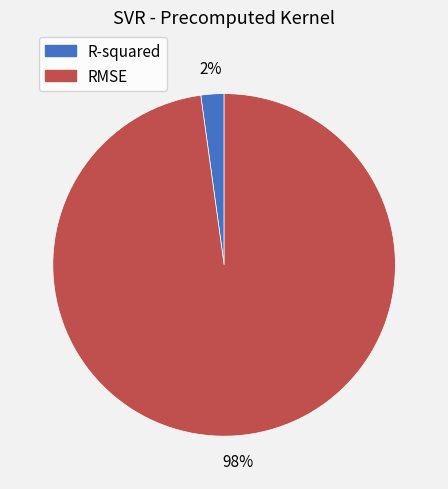

Between RMSE and R-squared, which is larger?

RMSE